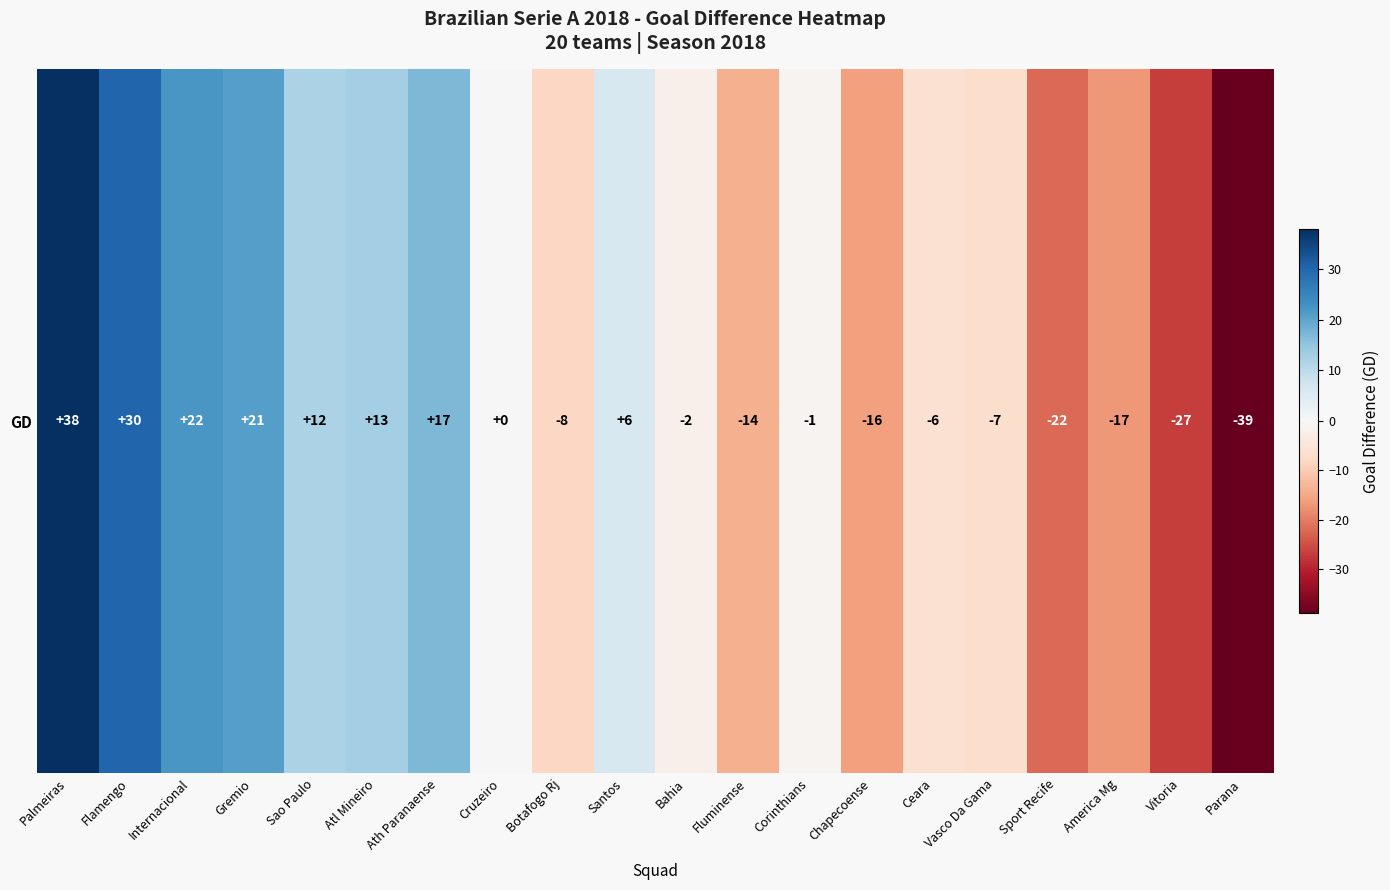

How many values exceed -1?

9